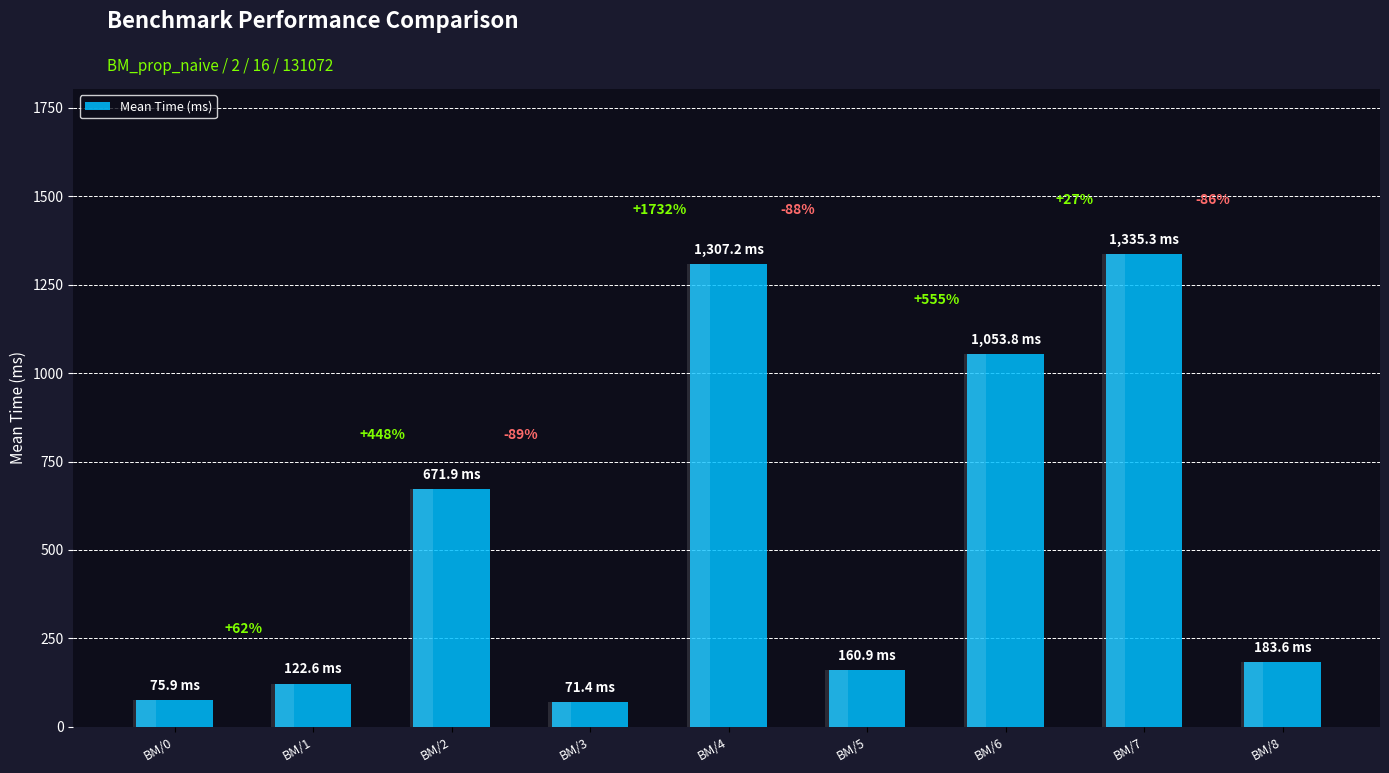

True or false: the data shows 121.2 at BM/3.

False